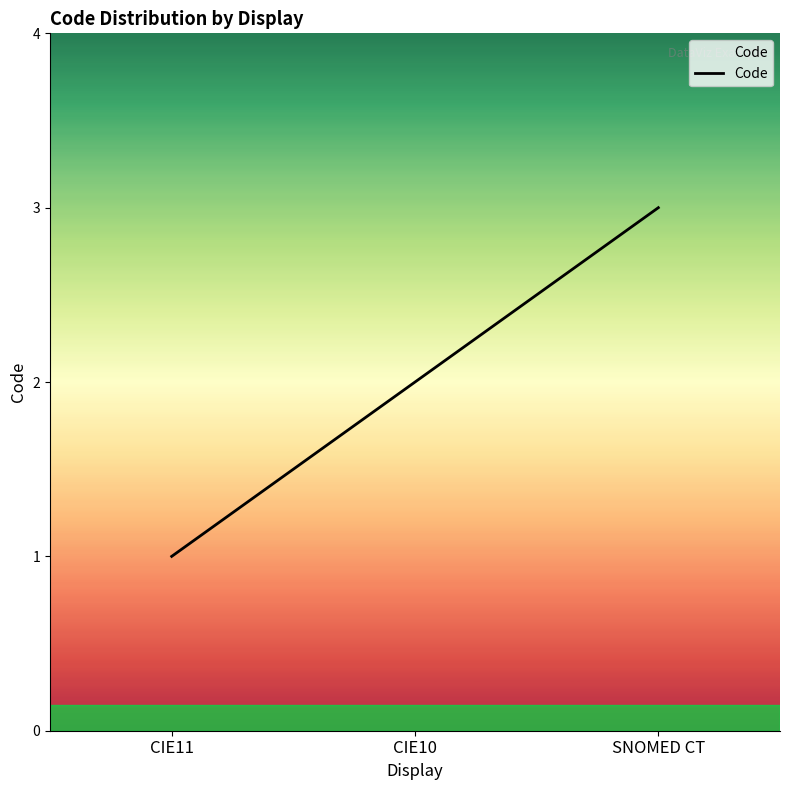

Between CIE11 and SNOMED CT, which is larger?

SNOMED CT